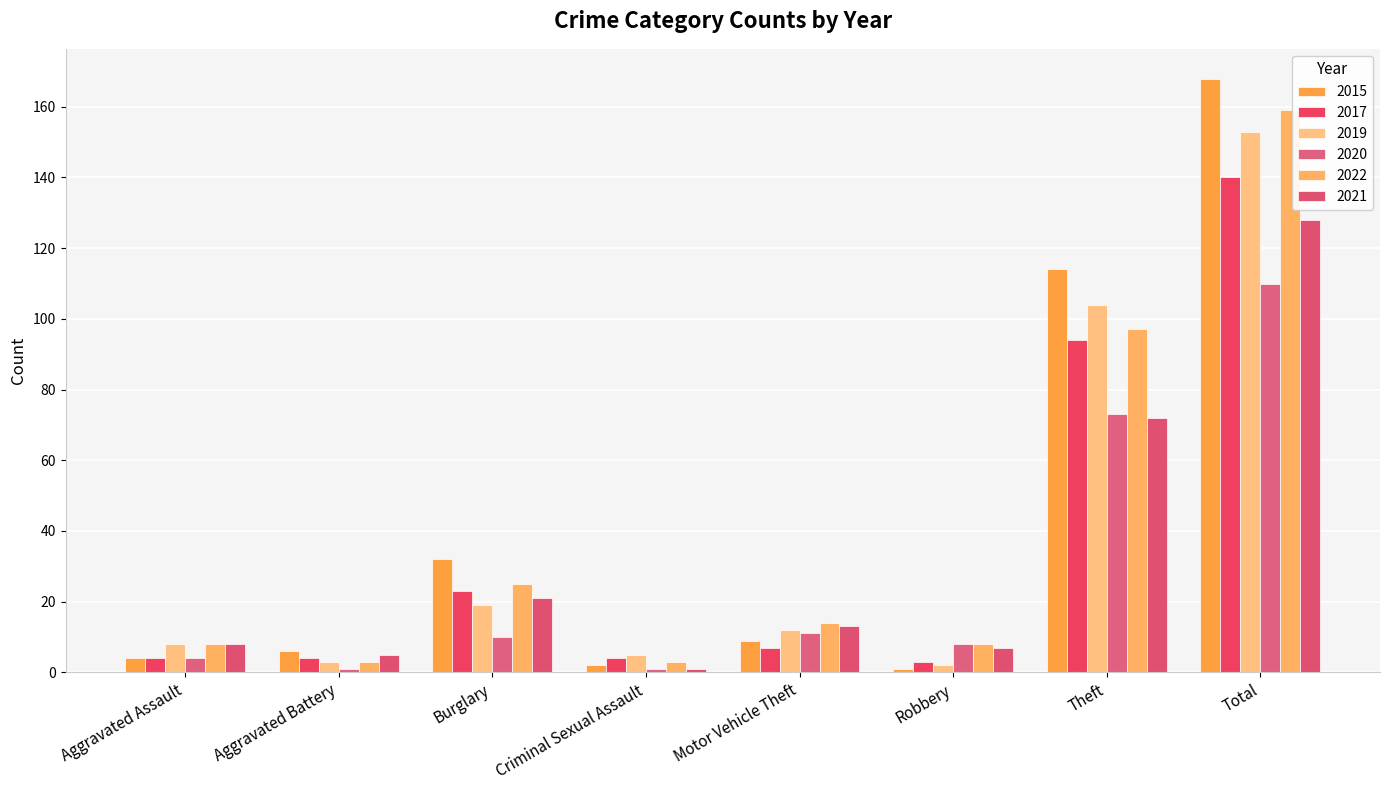

Reading right to left, transcribe all the data shown in this chart.

2015: Total=168	Theft=114	Robbery=1	Motor Vehicle Theft=9	Criminal Sexual Assault=2	Burglary=32	Aggravated Battery=6	Aggravated Assault=4
2017: Total=140	Theft=94	Robbery=3	Motor Vehicle Theft=7	Criminal Sexual Assault=4	Burglary=23	Aggravated Battery=4	Aggravated Assault=4
2019: Total=153	Theft=104	Robbery=2	Motor Vehicle Theft=12	Criminal Sexual Assault=5	Burglary=19	Aggravated Battery=3	Aggravated Assault=8
2020: Total=110	Theft=73	Robbery=8	Motor Vehicle Theft=11	Criminal Sexual Assault=1	Burglary=10	Aggravated Battery=1	Aggravated Assault=4
2022: Total=159	Theft=97	Robbery=8	Motor Vehicle Theft=14	Criminal Sexual Assault=3	Burglary=25	Aggravated Battery=3	Aggravated Assault=8
2021: Total=128	Theft=72	Robbery=7	Motor Vehicle Theft=13	Criminal Sexual Assault=1	Burglary=21	Aggravated Battery=5	Aggravated Assault=8